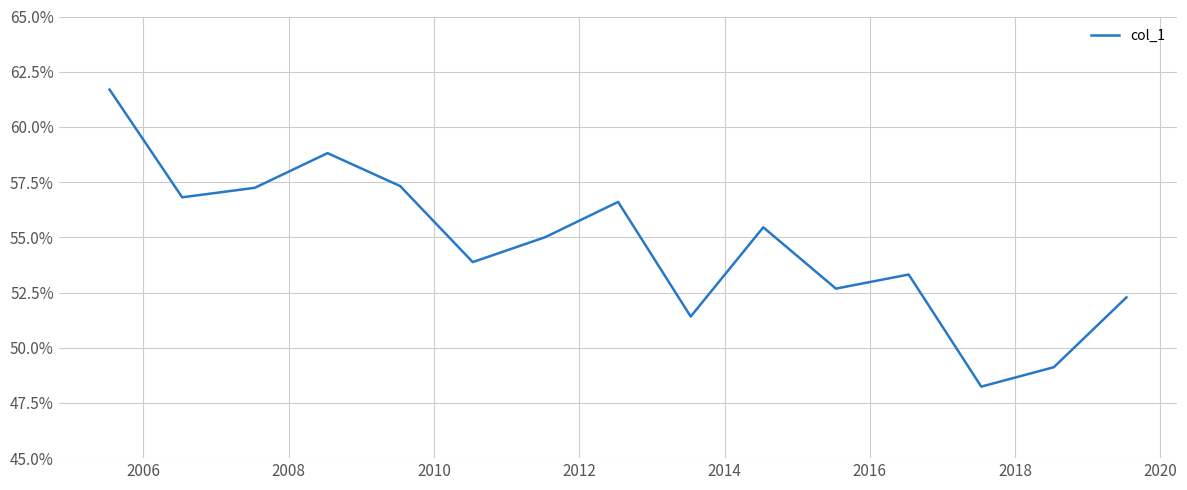

Does the chart display data point markers on the line(s)?

No